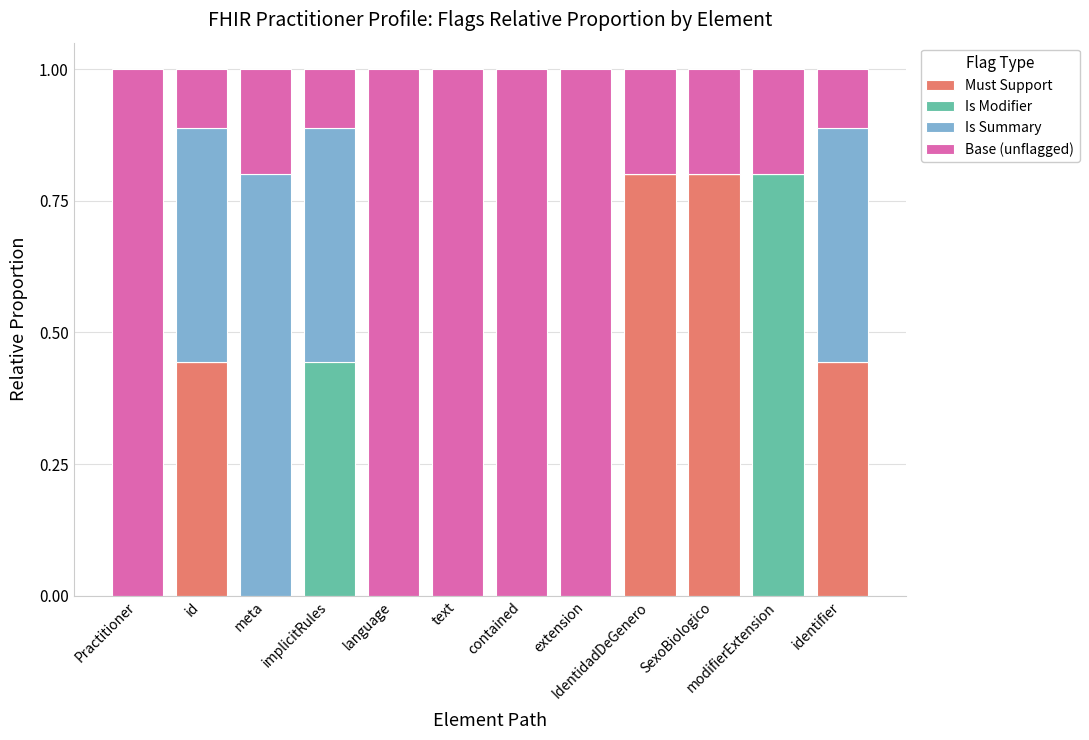

What is the total value across all series at IdentidadDeGenero?

1.0